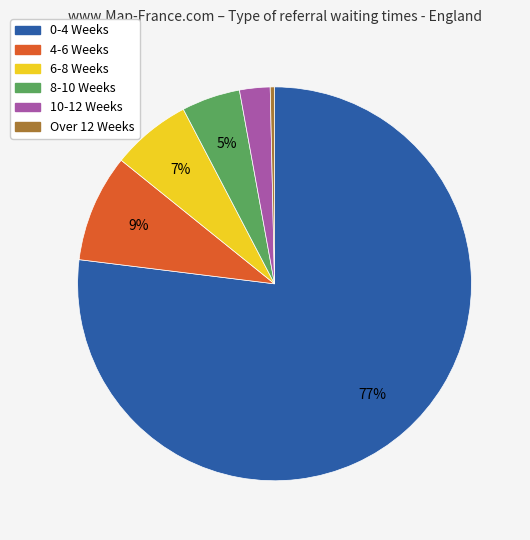

Do 0-4 Weeks and 8-10 Weeks together represent more than half of the pie?

Yes